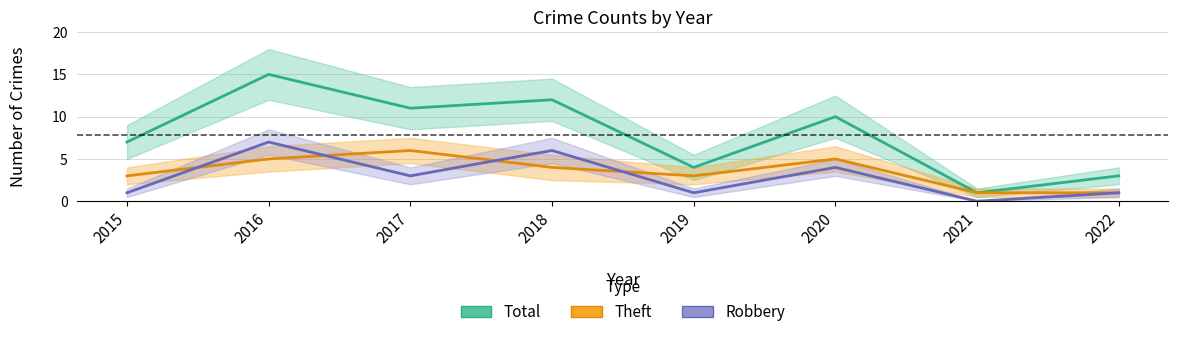

Reading right to left, extract all data points from this chart.

Total: 3	1	10	4	12	11	15	7
Theft: 1	1	5	3	4	6	5	3
Robbery: 1	0	4	1	6	3	7	1